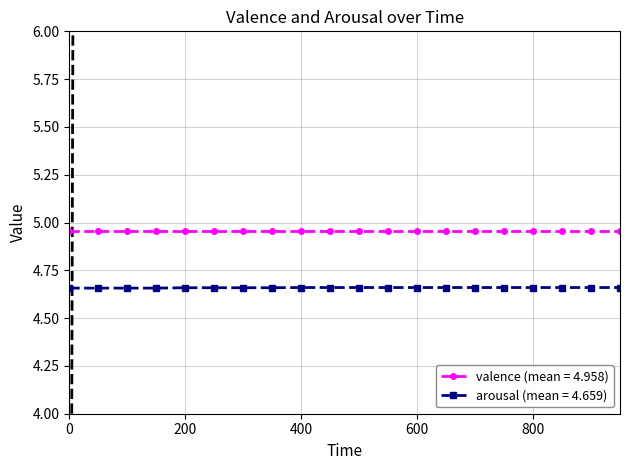

How many lines are shown in the chart?

2